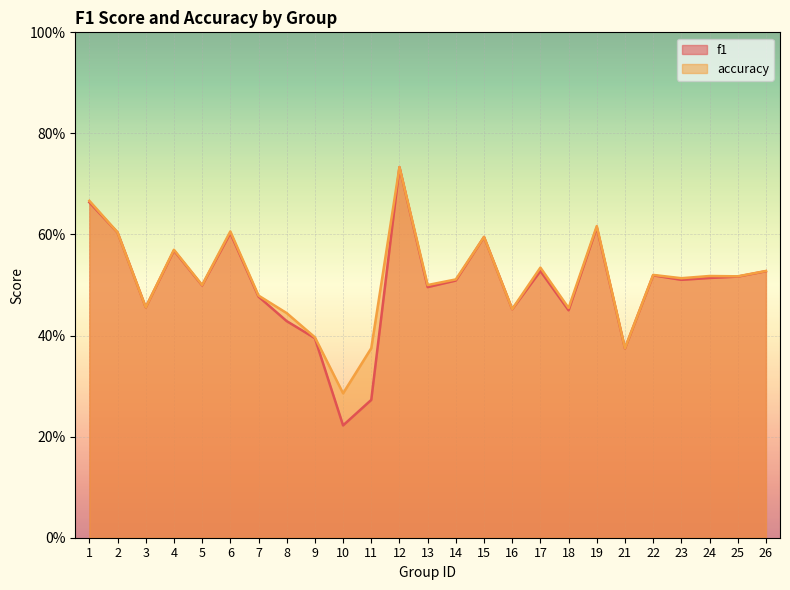

What is the sum of the accuracy values at 24 and 7?

1.0